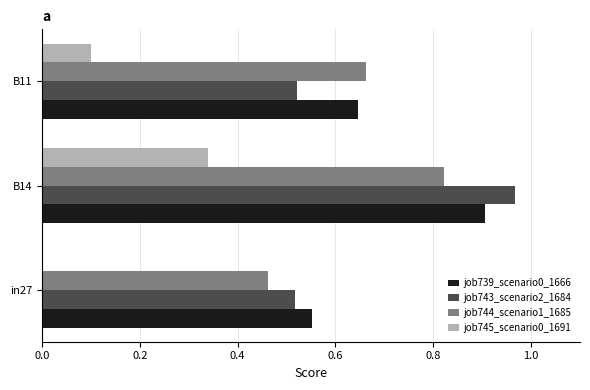

The value of job739_scenario0_1666 at B14 is 0.4. True or false?

False